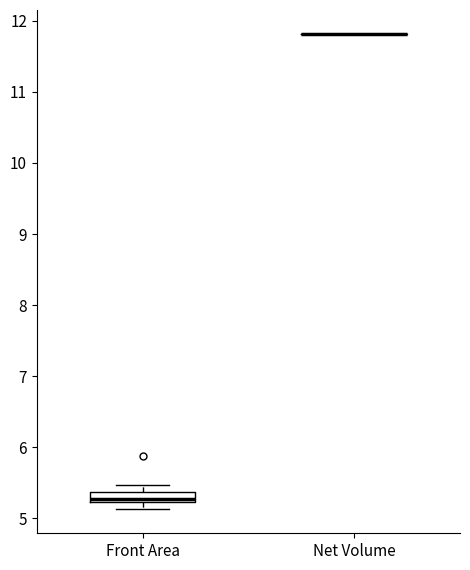

Which box is the tallest, from its lower edge to its upper edge?

Front Area